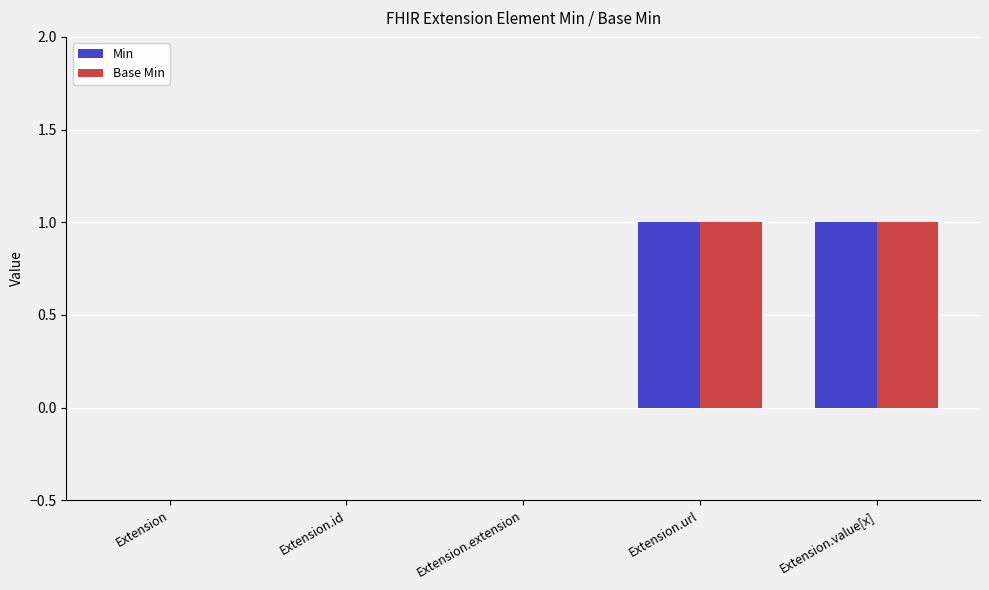

True or false: Min has a value of 0 at Extension.

True